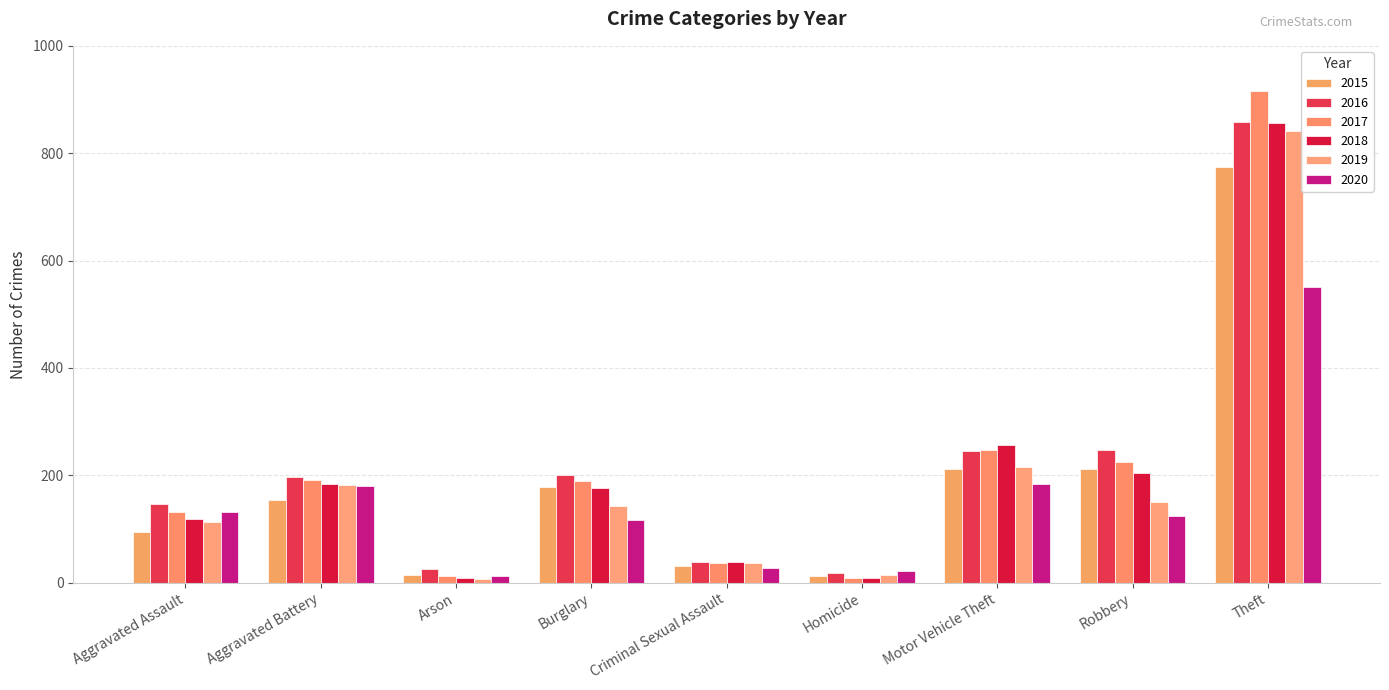

The value of 2018 at Robbery is 204. True or false?

True